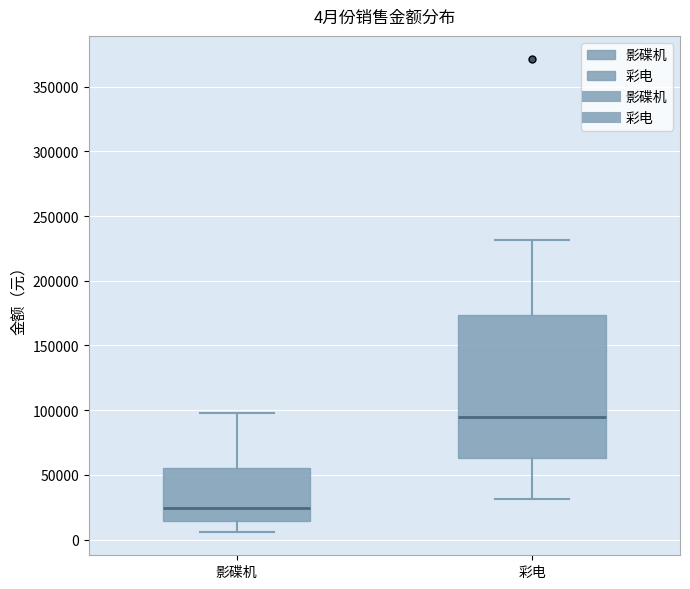

Comparing the boxes themselves (not the whiskers), which one is the tallest?

彩电